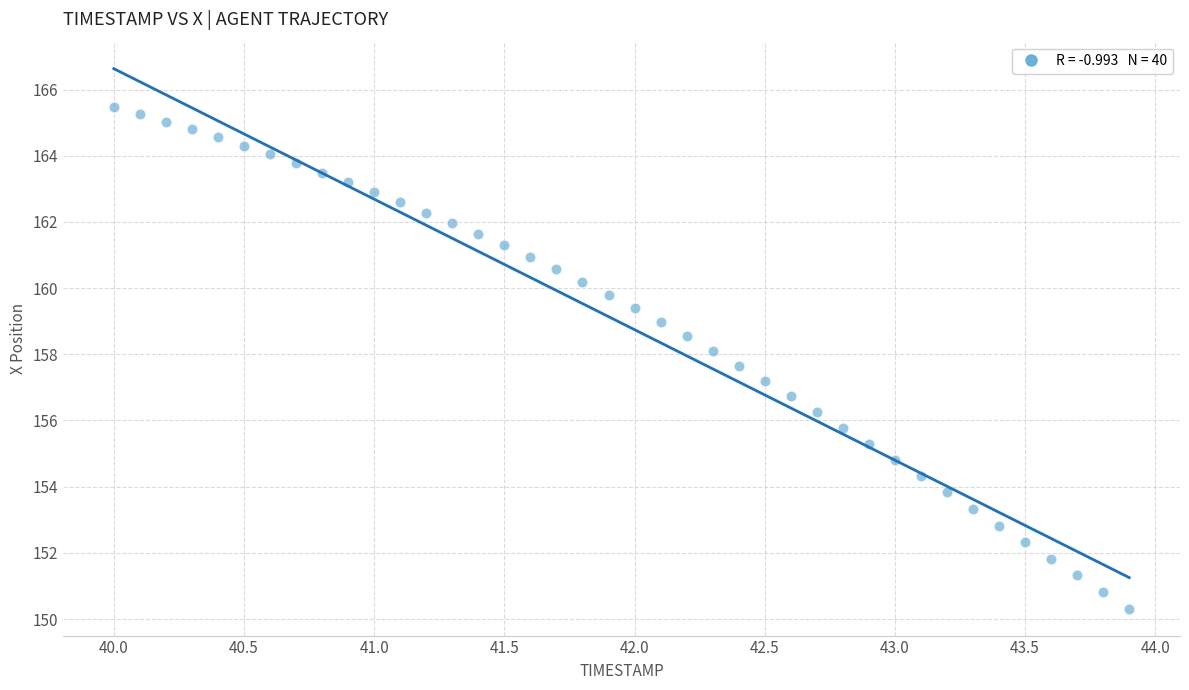

What is the range of Y values (max minus min)?

15.2